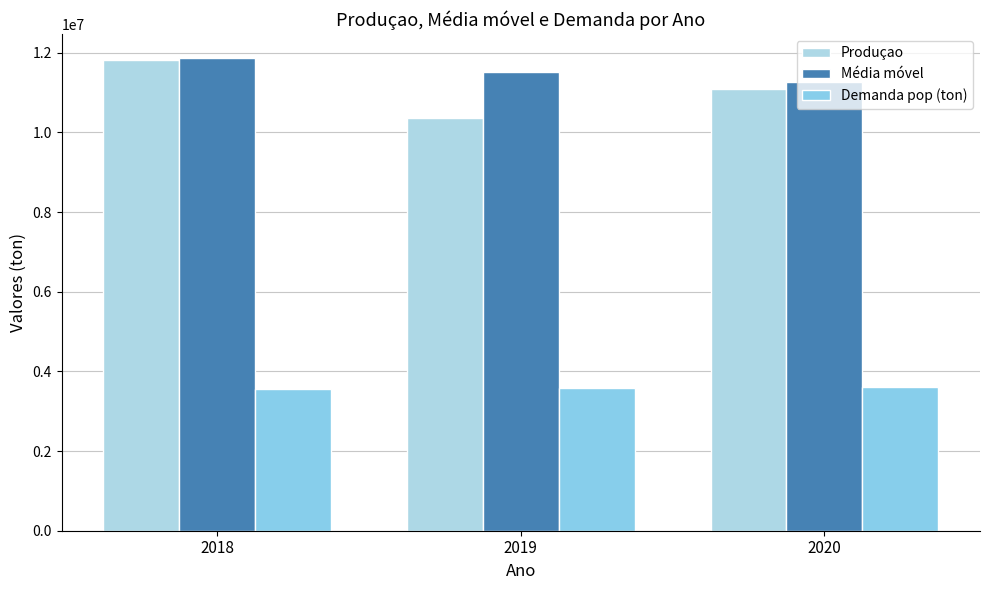

How many bars are there in total?

9